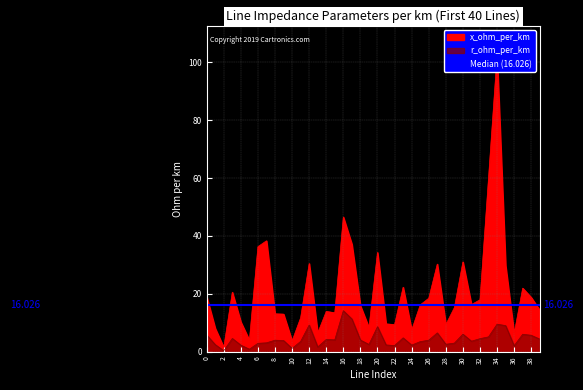

At which category is the sum across all series the highest?

34